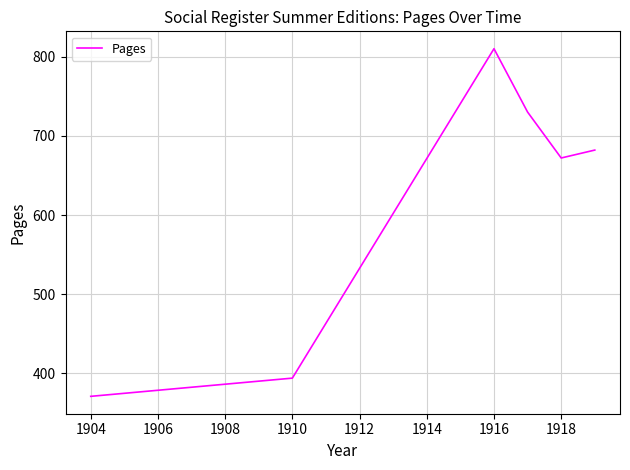

What is the greatest value displayed?

810